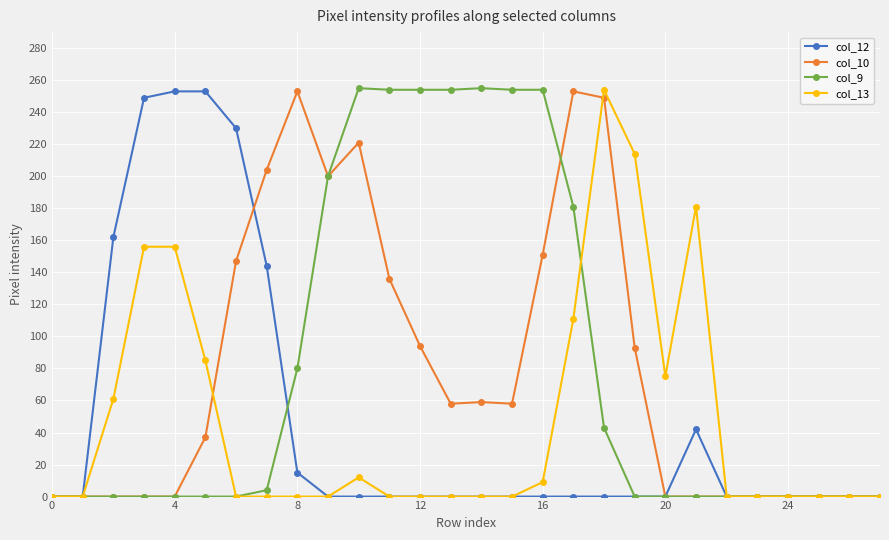

What is the difference between the second highest and minimum values in the col_10 series?

253